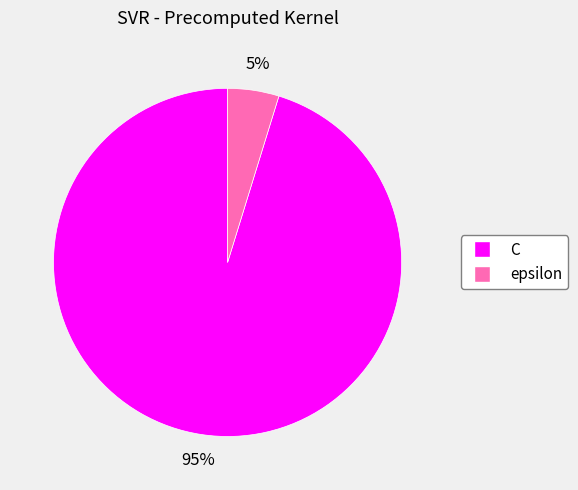

Is the sum of C and epsilon greater than half?

Yes